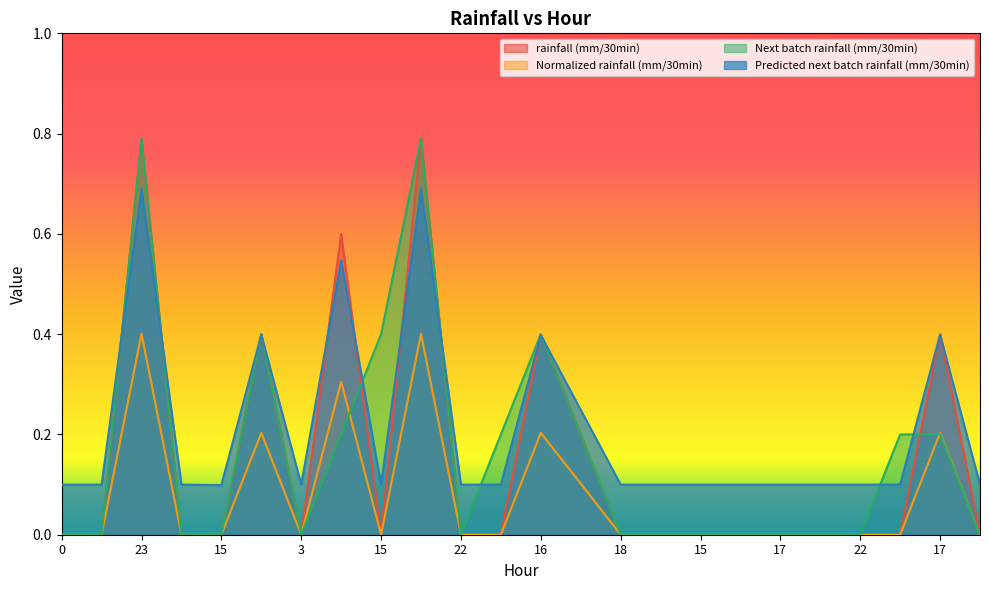

In rainfall (mm/30min), how many points are lower than both neighbors (excluding endpoints)?

2